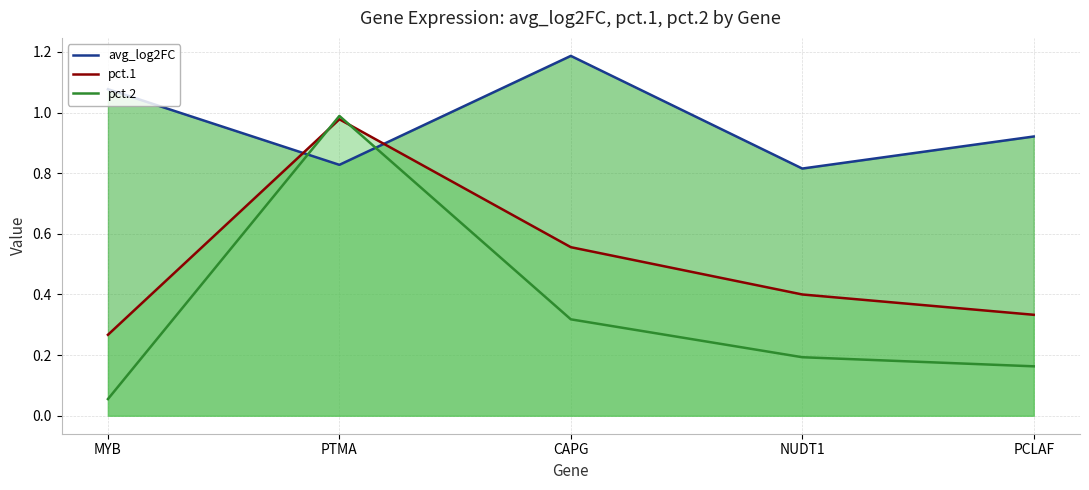

How many intersections are there between avg_log2FC (line) and pct.1 (line)?

2